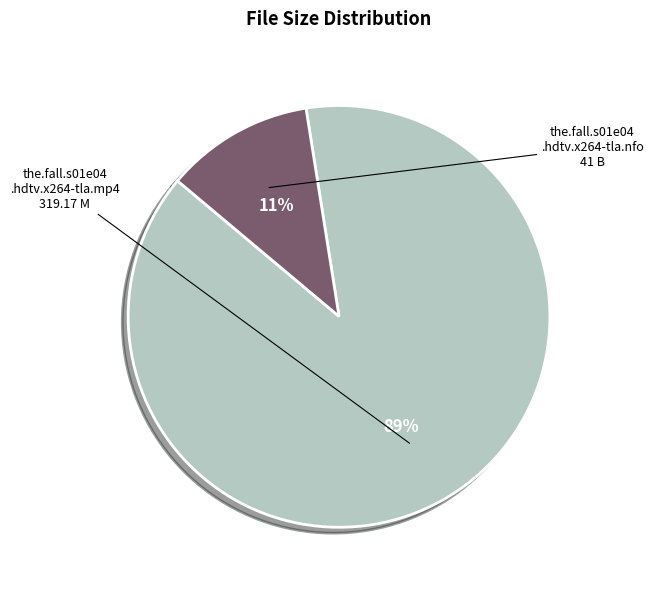

To the nearest percent, what is the average slice percentage?

50%